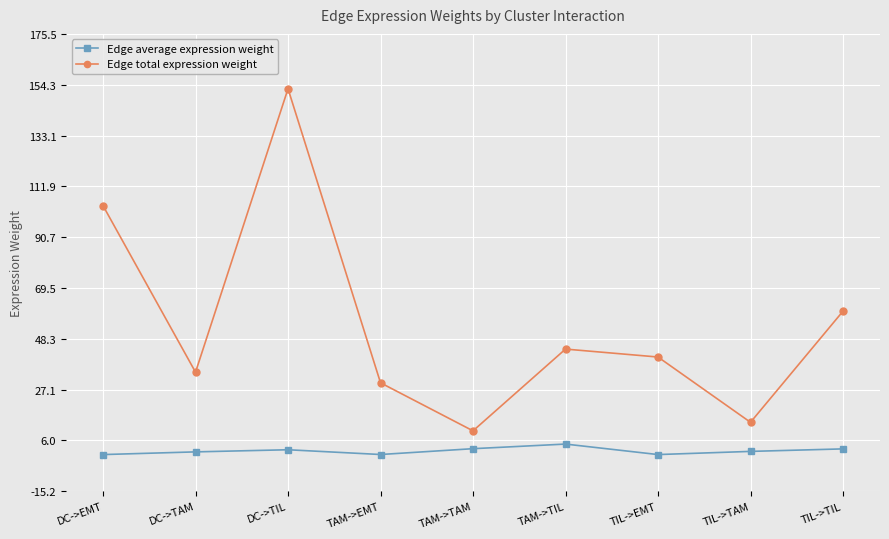

What is the difference between the maximum and second lowest values in the Edge total expression weight series?

139.1